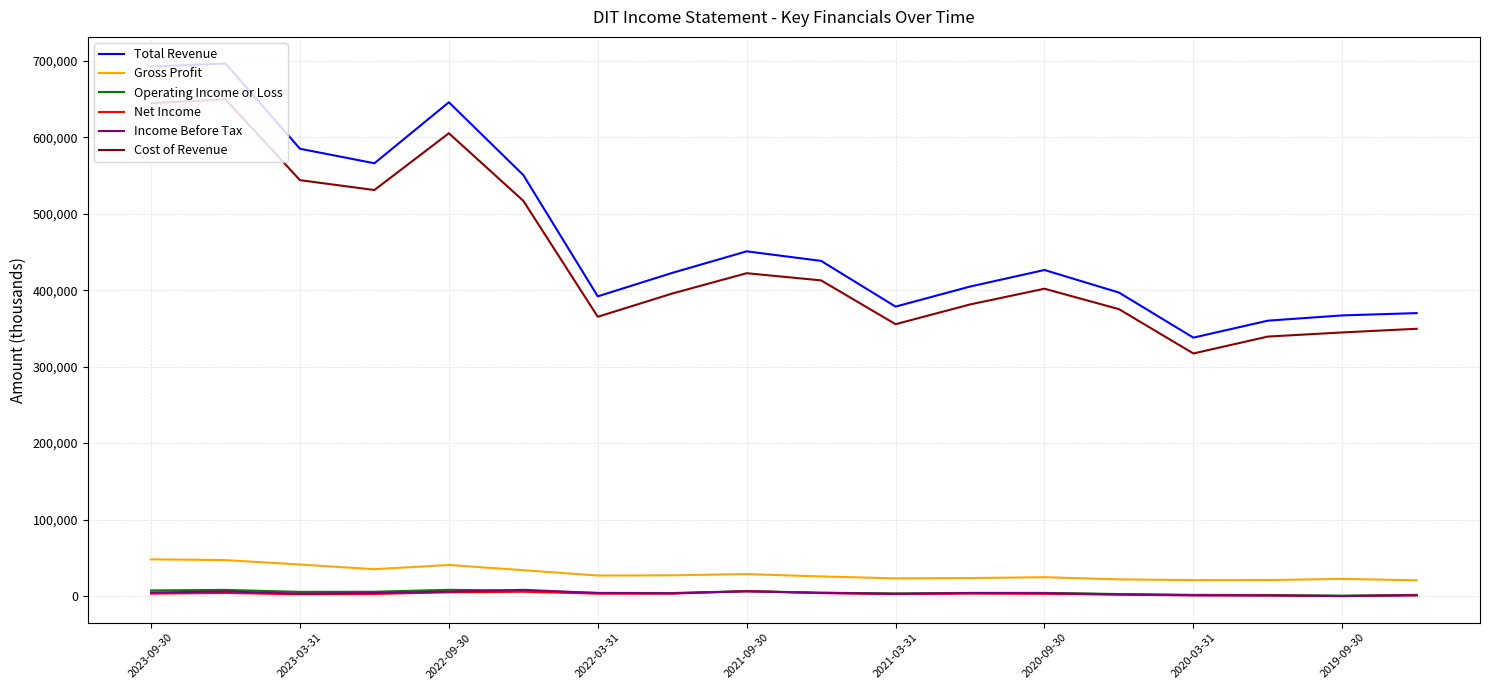

What is the greatest value displayed?

696500